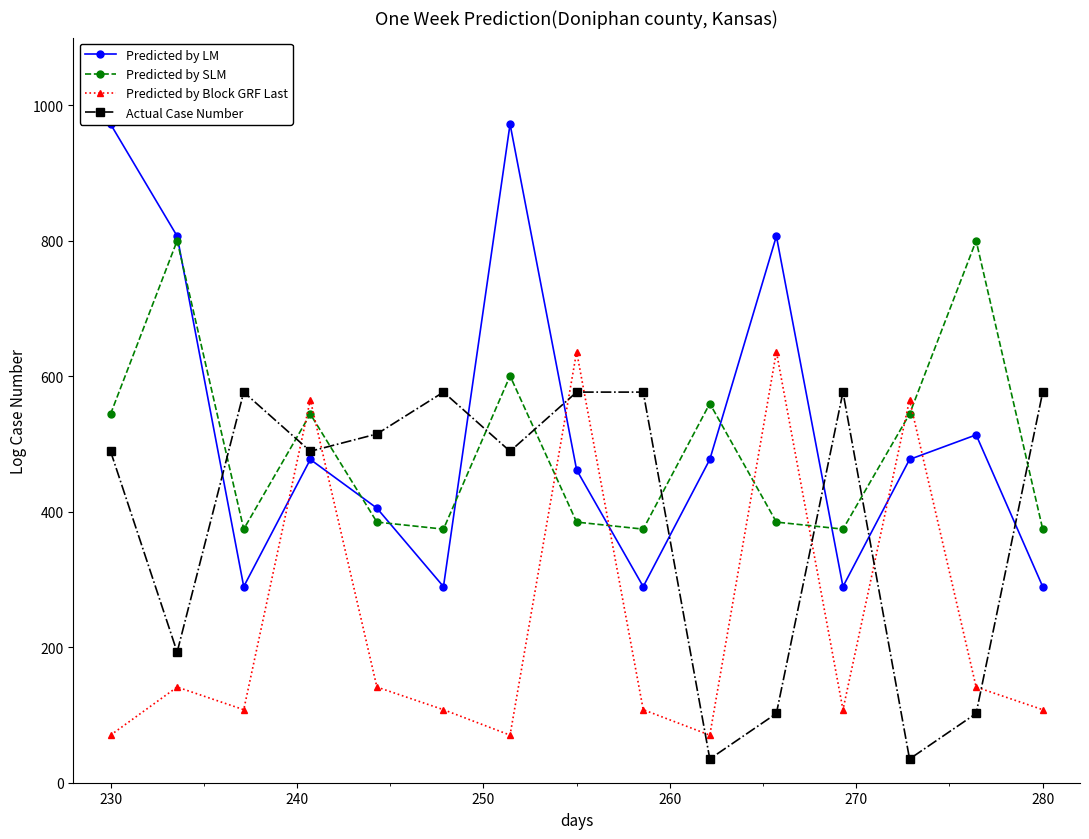

What is the difference between the second highest and second lowest values in the Actual Case Number series?

541.6